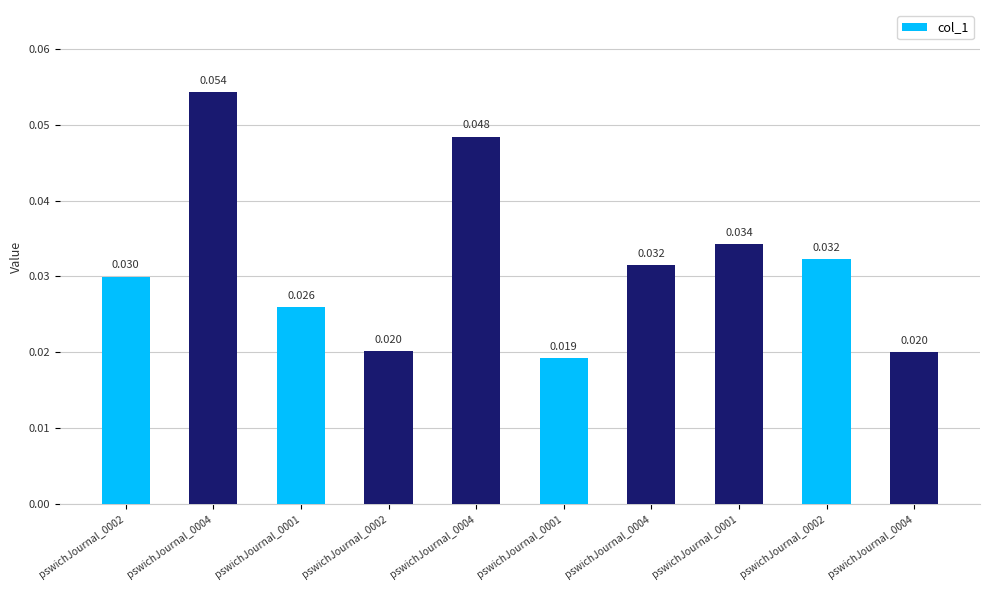

Are the bars horizontal?

No